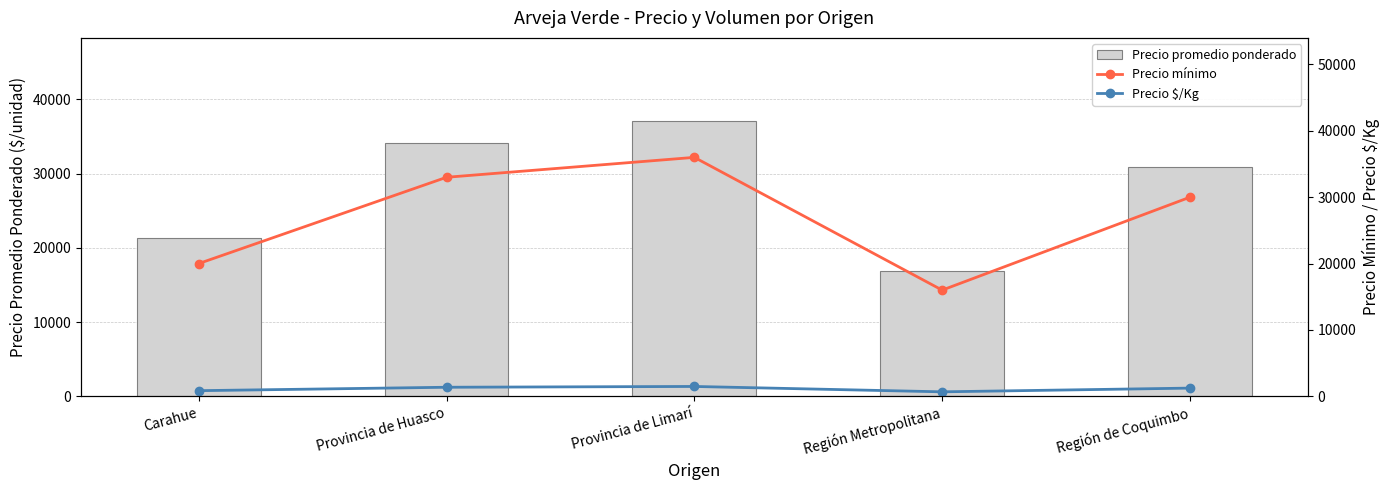

What is the maximum value shown in the chart?

37150